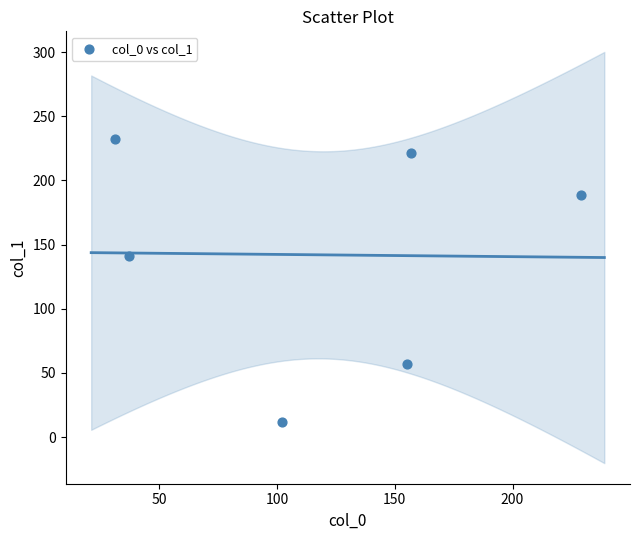

What is the range of X values (max minus min)?

198